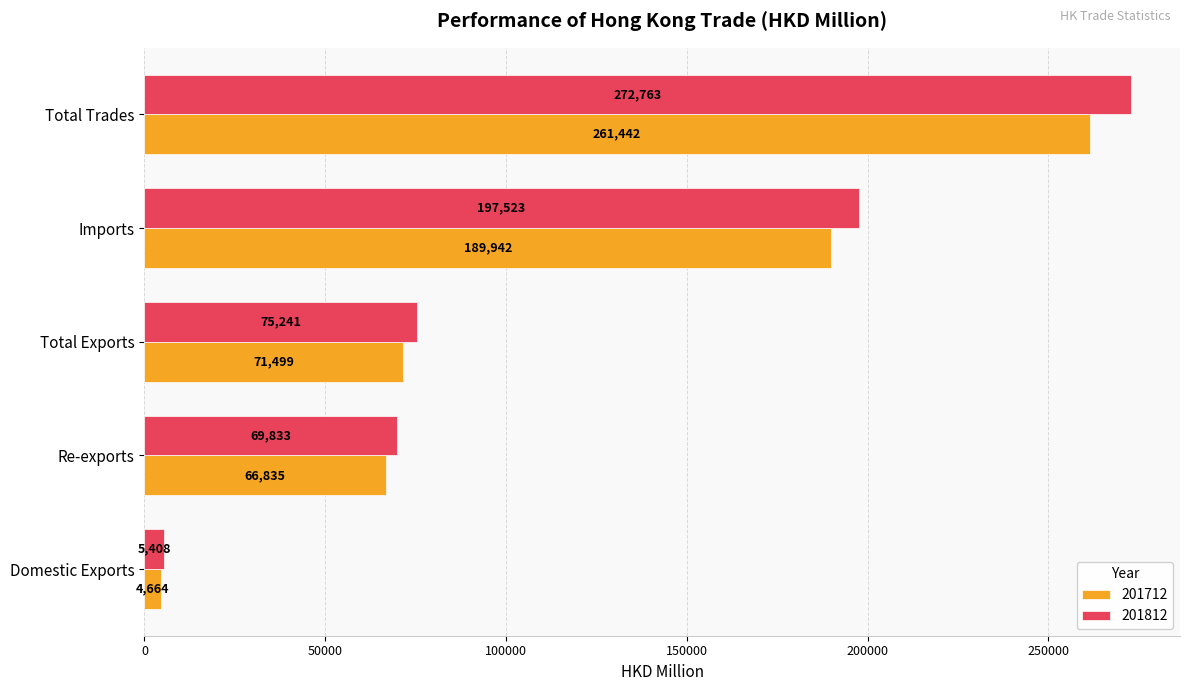

True or false: 201812 has a value of 82510.0 at Total Trades.

False